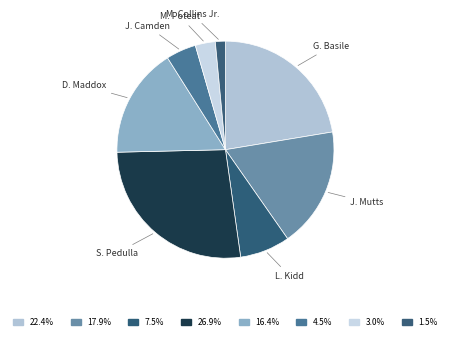

Do J. Mutts and D. Maddox together represent more than half of the pie?

No